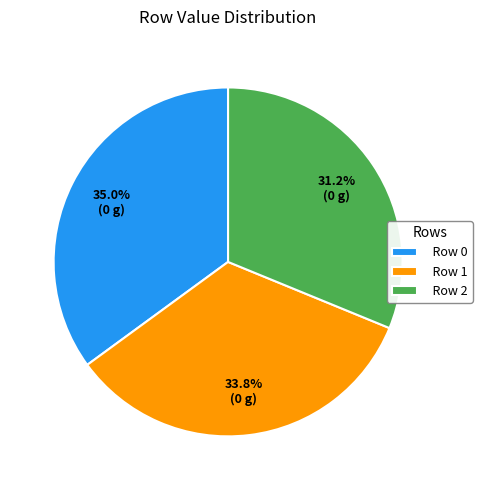

To the nearest percent, what is the difference between the Row 0 and Row 1 slice percentages?

1%